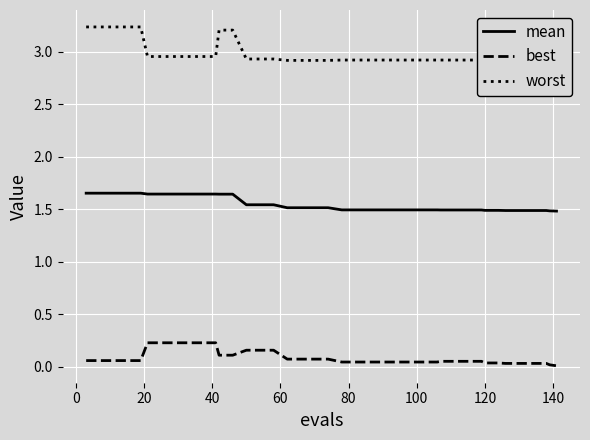

Rank the series by their average value, from highest to lowest.

worst, mean, best